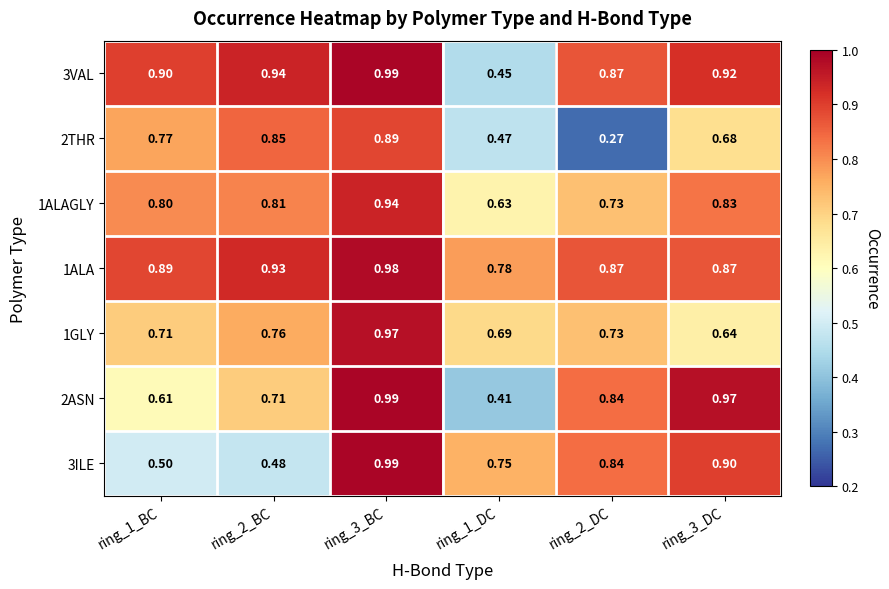

Which series has the largest total across all categories?

1ALA